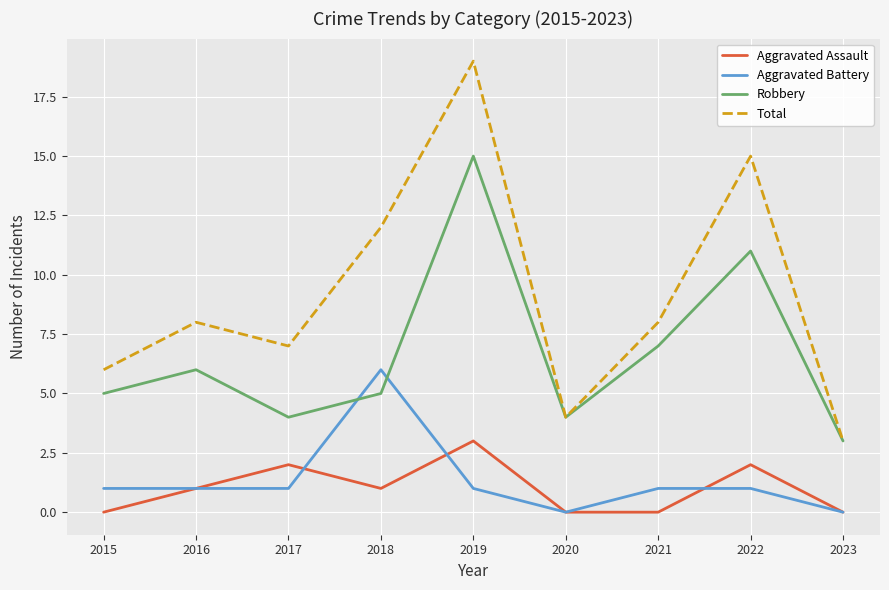

Reading left to right, list all the values displayed in this chart.

Aggravated Assault: 0	1	2	1	3	0	0	2	0
Aggravated Battery: 1	1	1	6	1	0	1	1	0
Robbery: 5	6	4	5	15	4	7	11	3
Total: 6	8	7	12	19	4	8	15	3